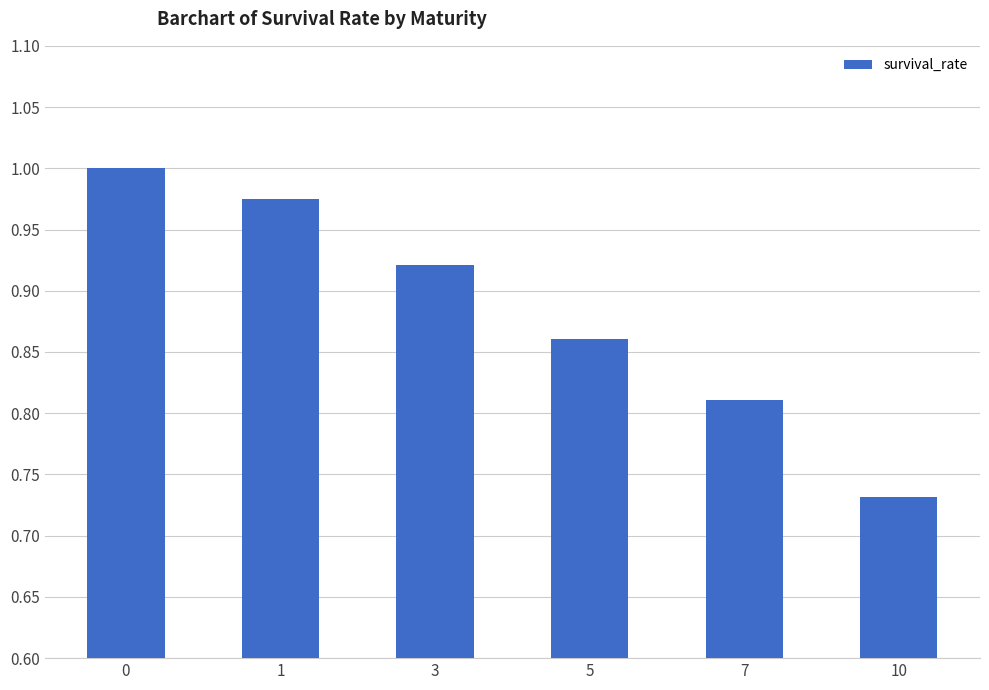

List the labels in order of value, largest first.

0, 1, 3, 5, 7, 10